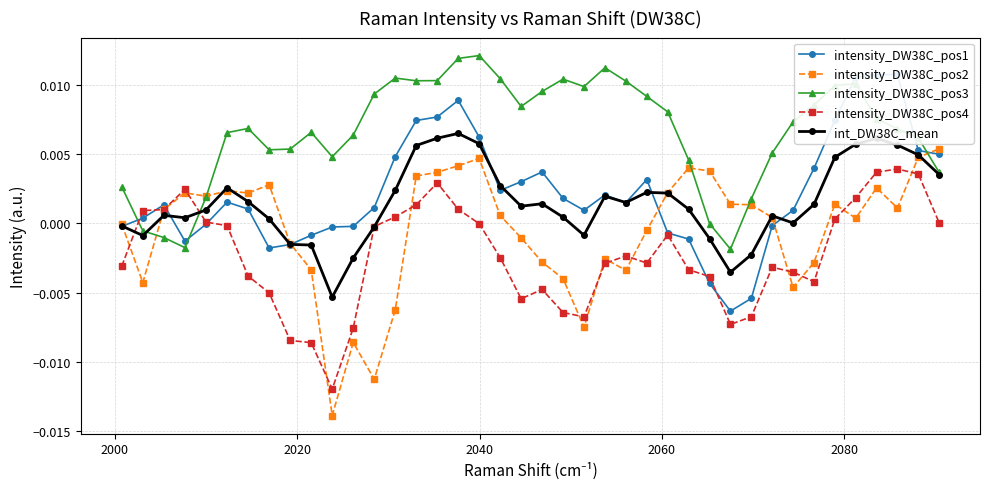

Which series has the largest total across all categories?

intensity_DW38C_pos3